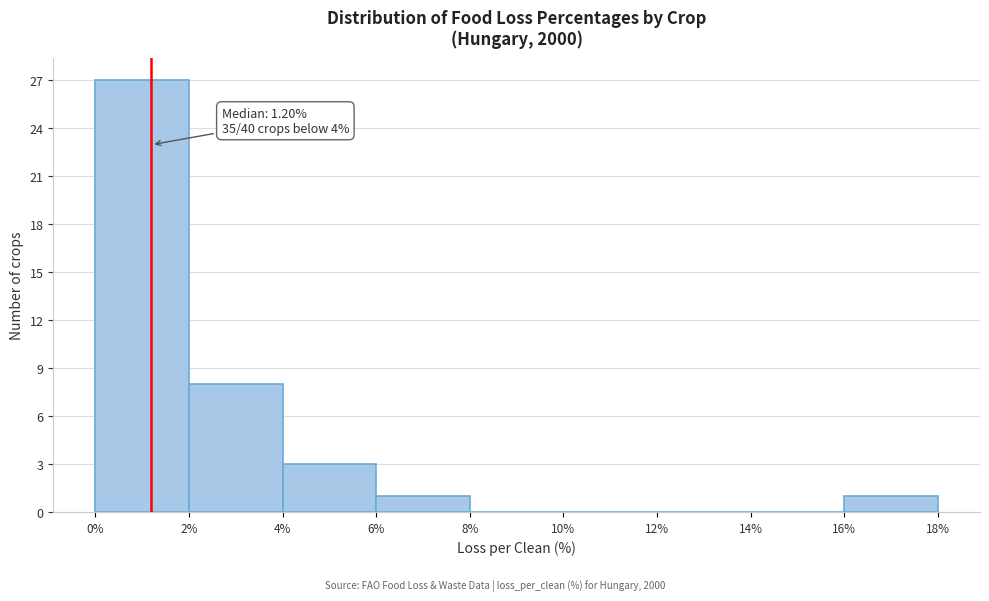

Over which range of the x-axis is the bar tallest?

0% to 2%